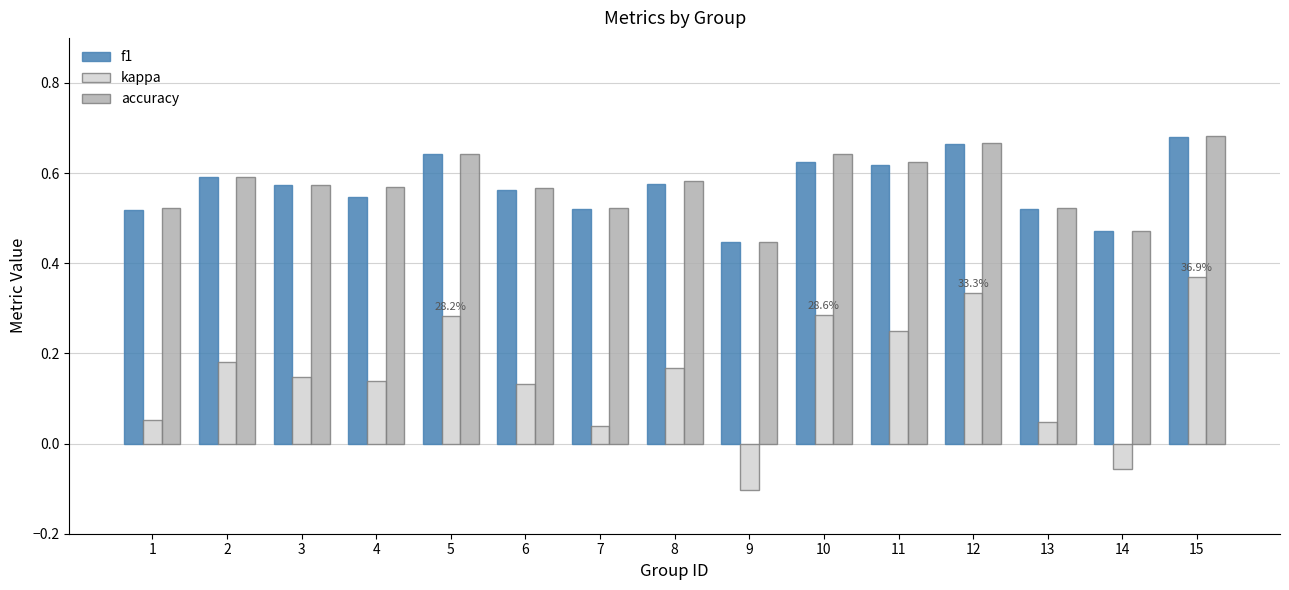

How many groups of bars are there?

15